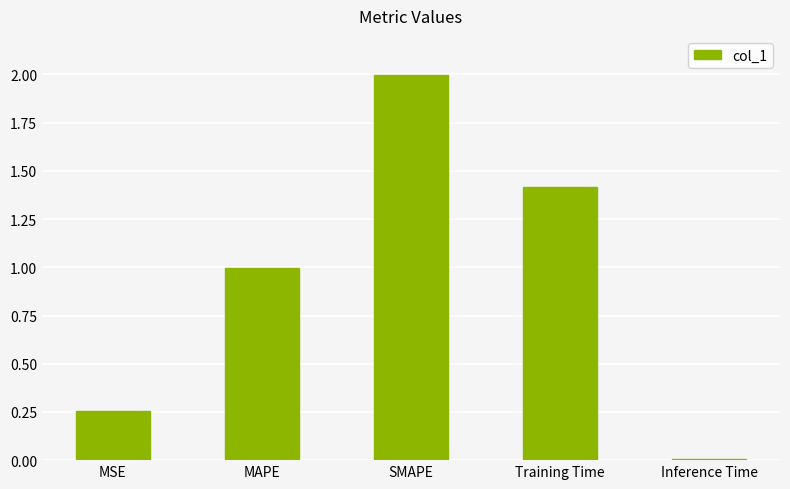

What is the change in value from MAPE to Inference Time?

-1.0